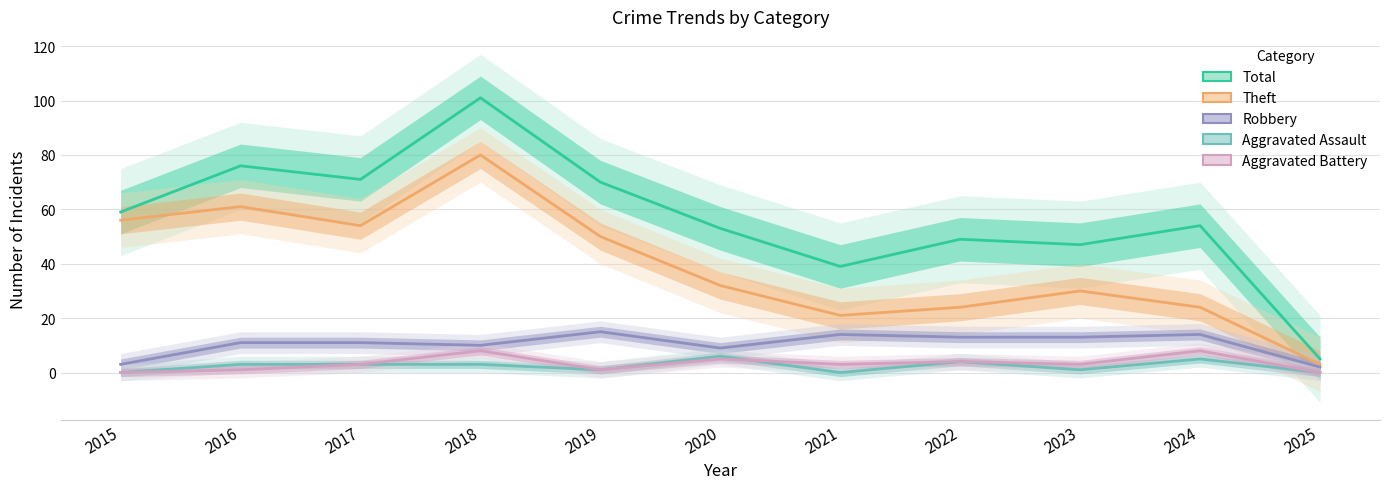

The Aggravated Assault series shows 2 at 2025. True or false?

False